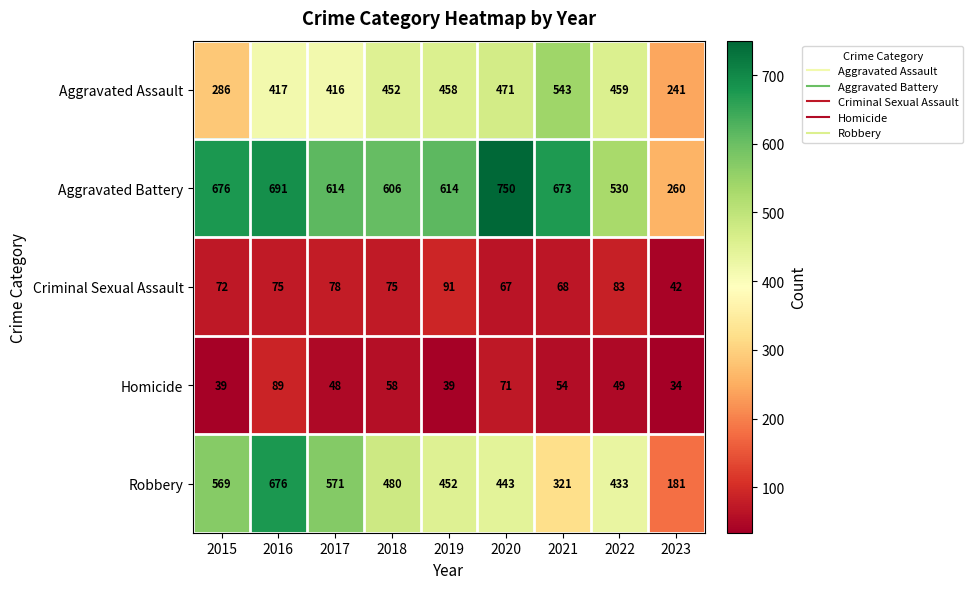

What is the total value across all series at 2020?

1802